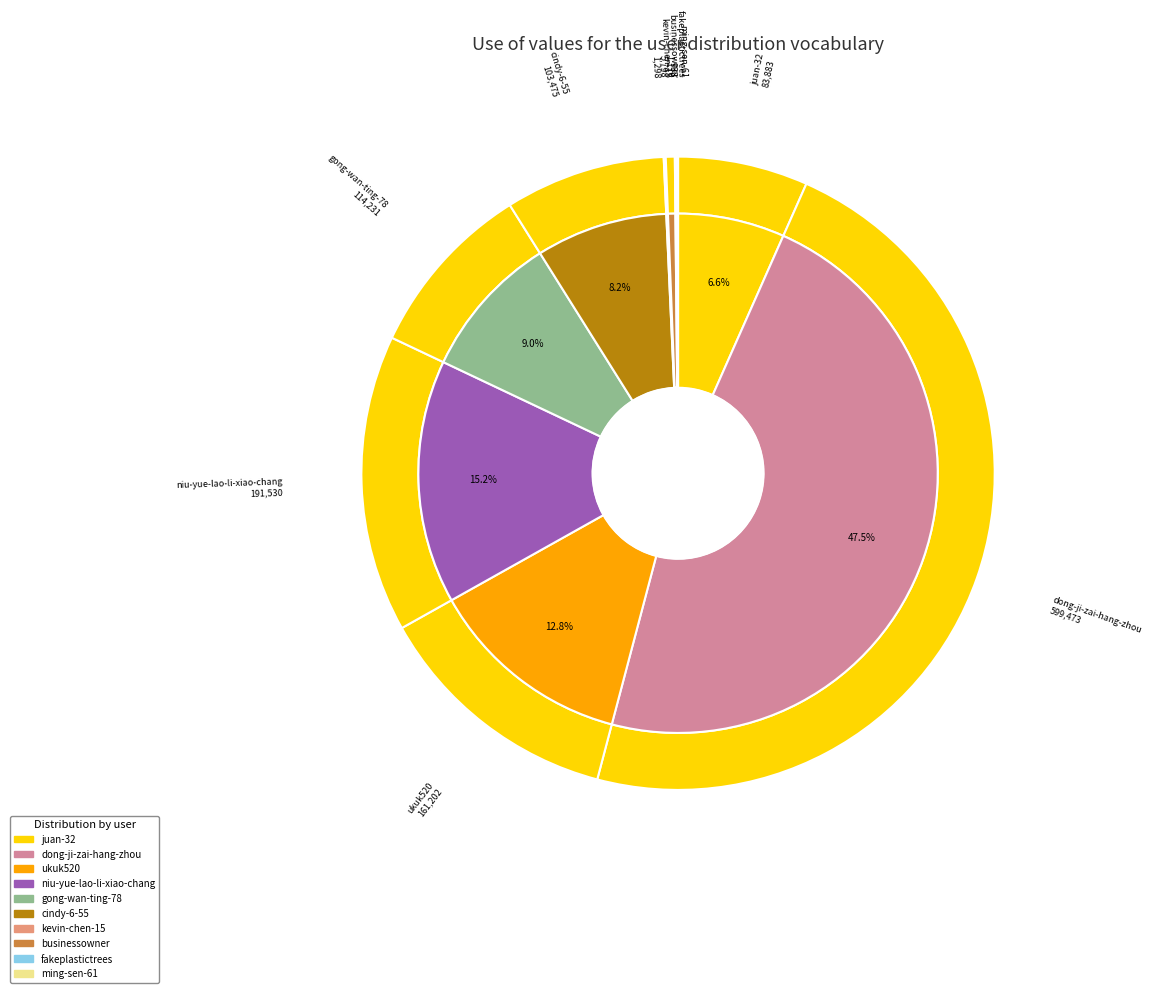

Count the number of slices in the pie.

10